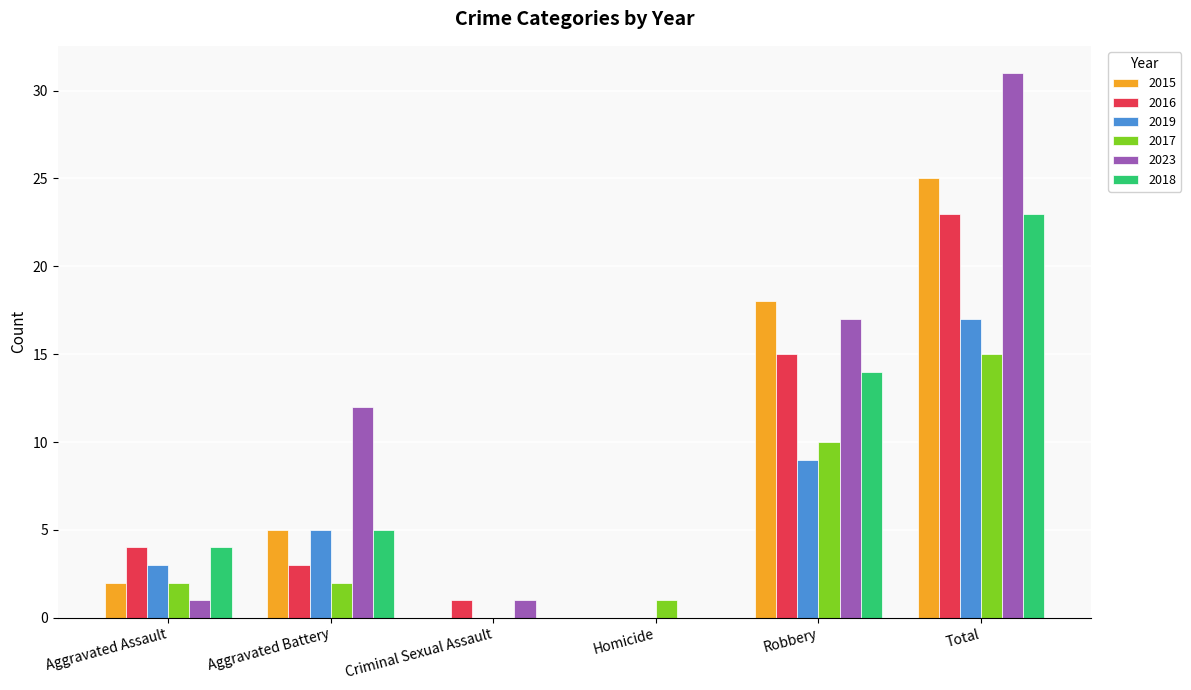

The value of 2015 at Criminal Sexual Assault is 0. True or false?

True